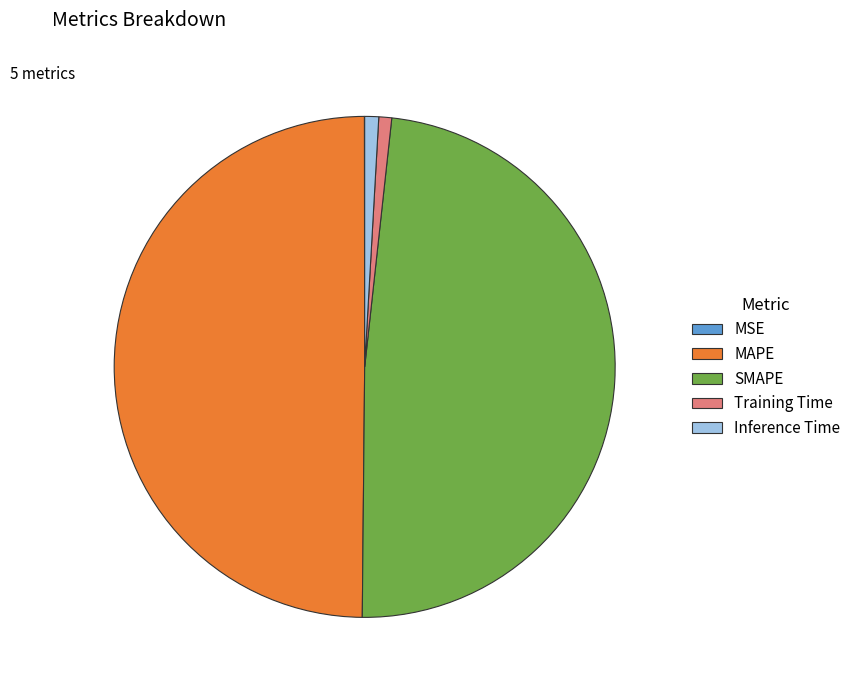

Does SMAPE represent more than half of the total?

No